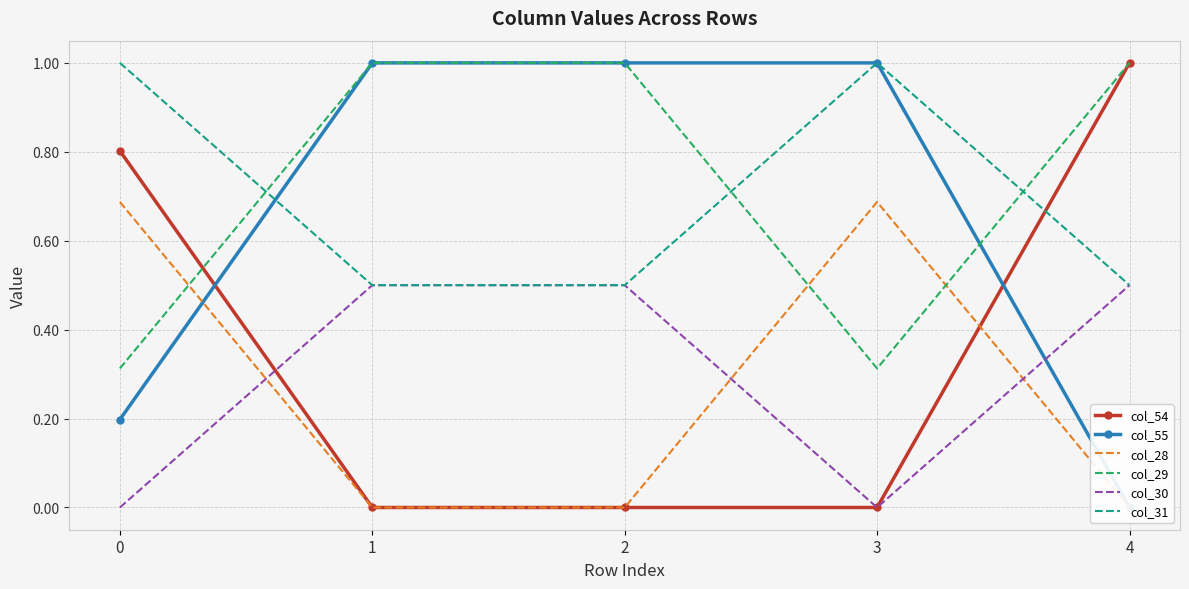

Rank the categories by col_54 value from lowest to highest.

1, 2, 3, 0, 4